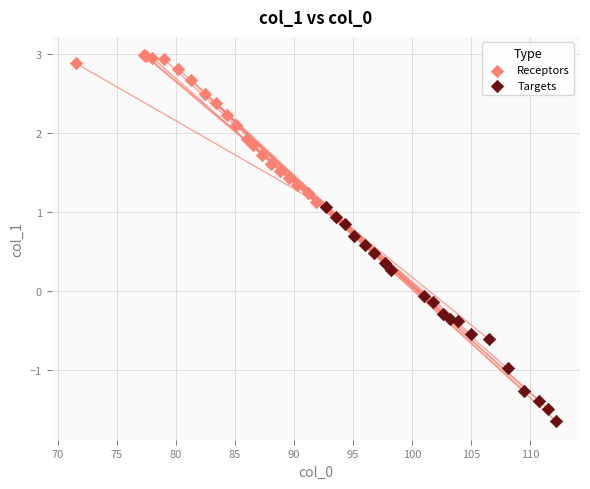

Which series contains the highest Y value?

Receptors